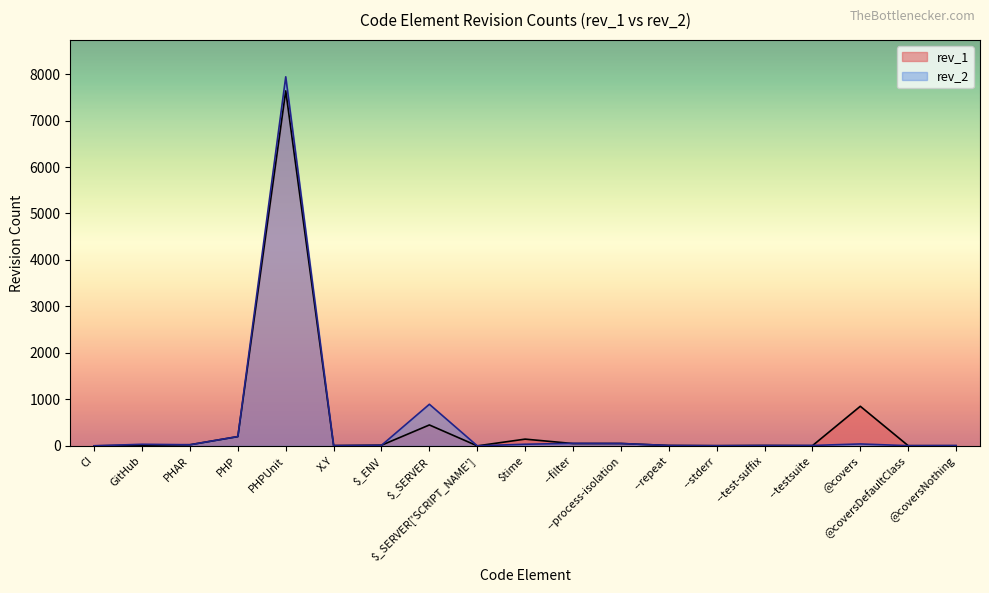

Reading right to left, list all the values displayed in this chart.

rev_2: 7	4	41	9	7	3	8	51	54	35	1	895	12	6	7941	201	24	34	1
rev_1: 3	4	852	4	8	4	8	51	50	145	0	450	14	6	7638	199	24	14	1